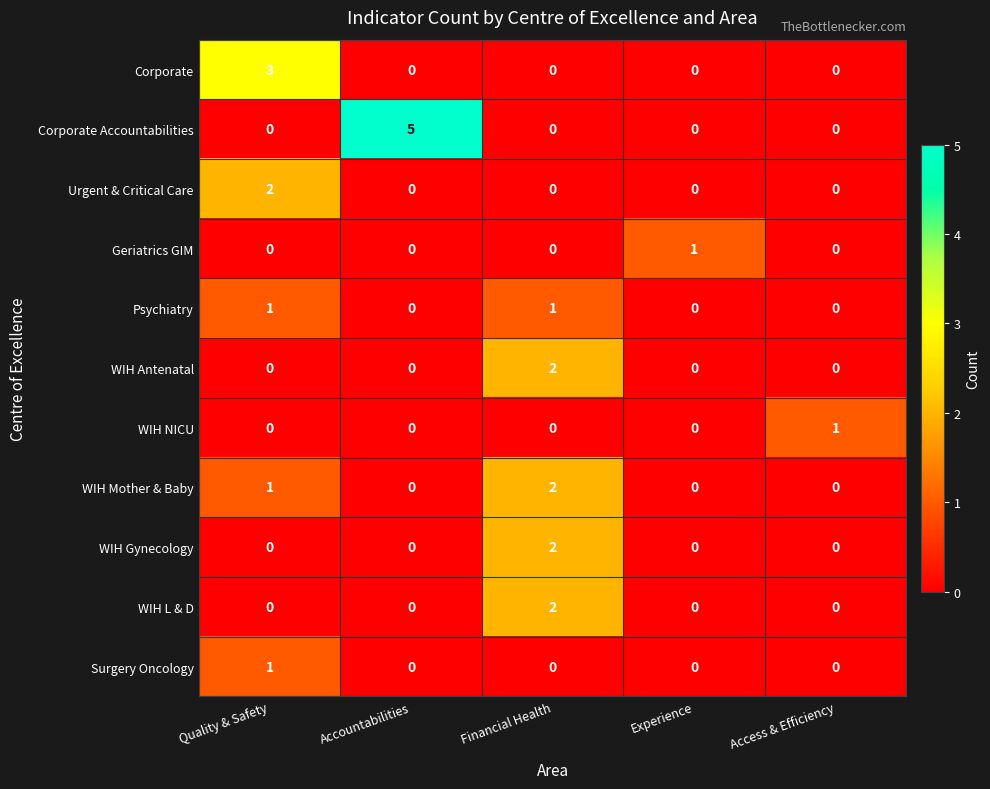

What is the maximum value shown in the chart?

5